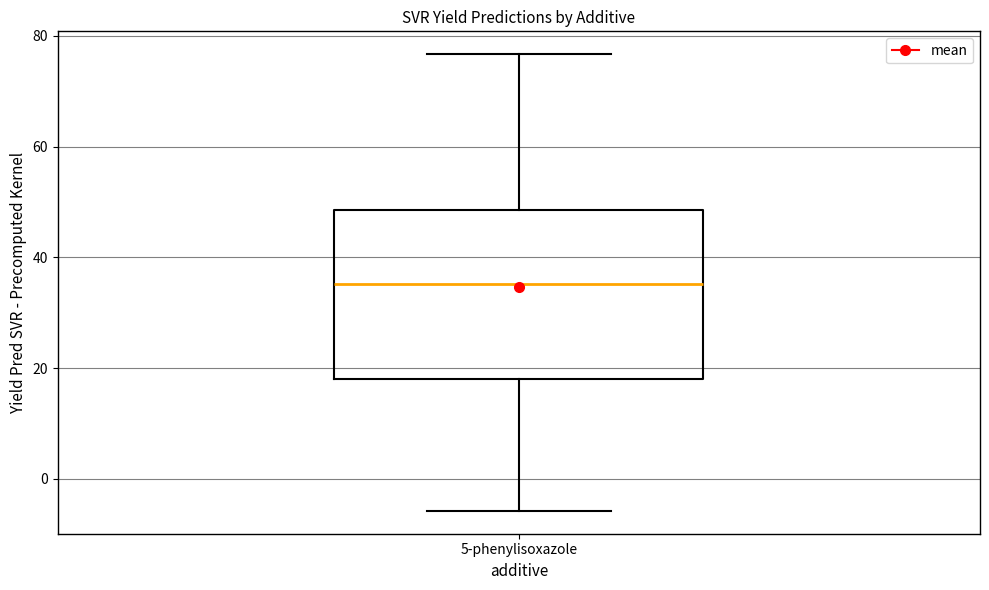

Read this box plot against the y-axis: the position of the median line, the range covered by the box, and the ends of both whiskers. The values are not printed on the chart, so give them approximately, as read against the axis.

median 36, box 18 to 48, whiskers -6 to 76